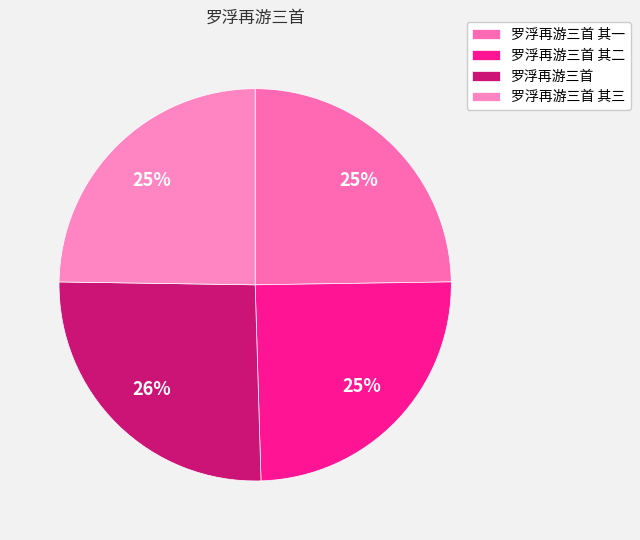

Count the number of slices in the pie.

4